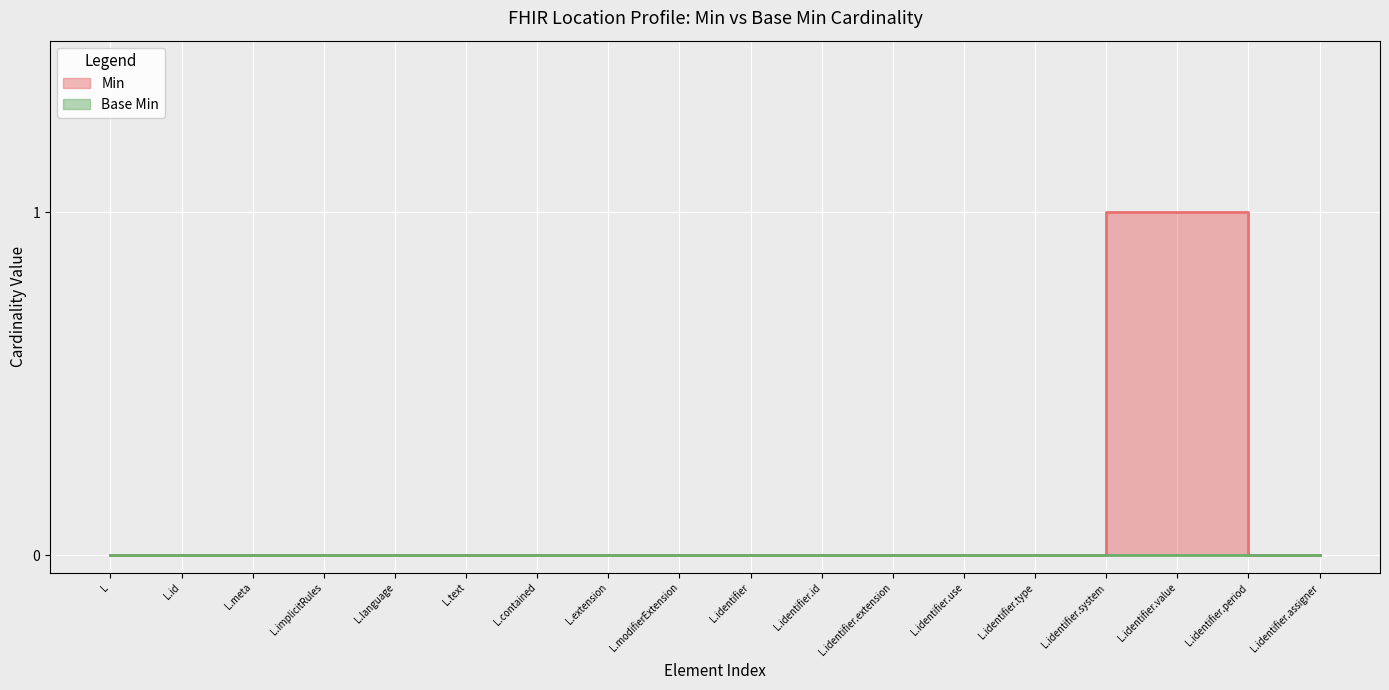

The chart shows a value of -1 at L.identifier.type. True or false?

False